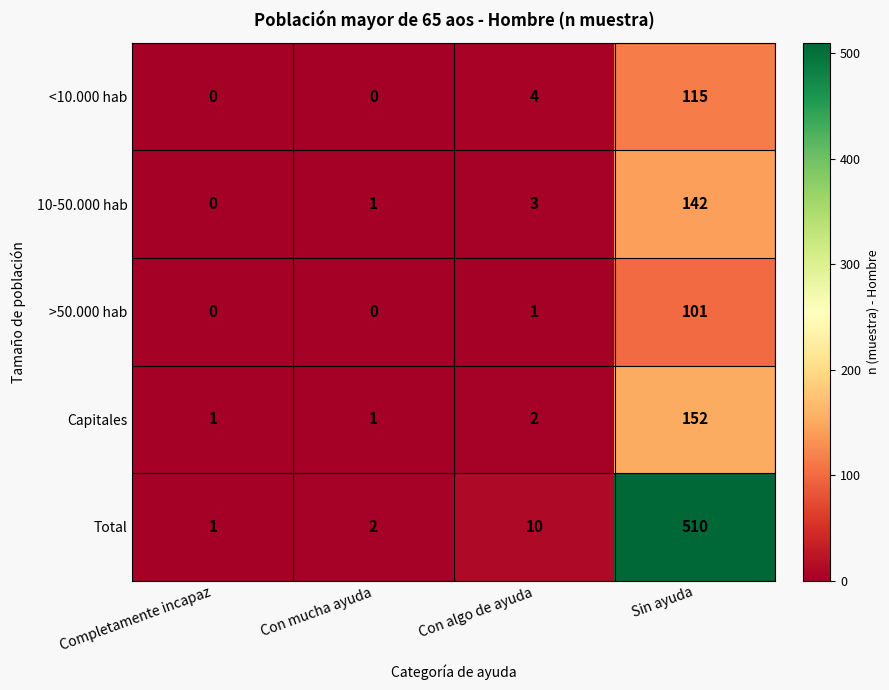

At which category is the sum across all series the highest?

Sin ayuda